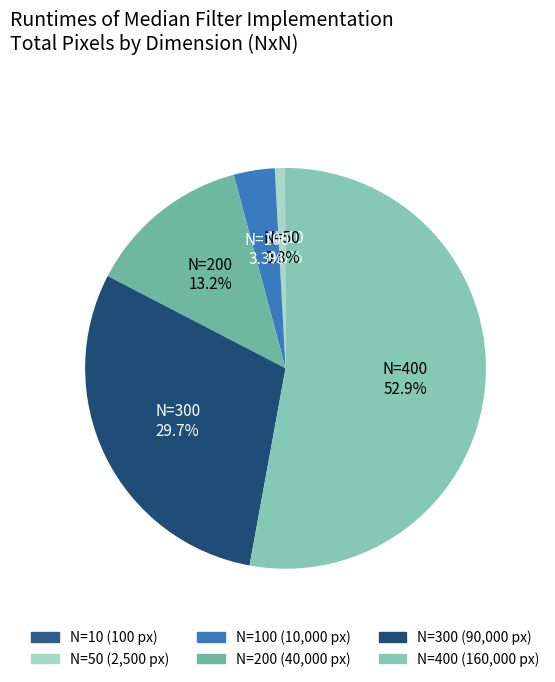

What percentage is NOT represented by N=200?

86.8%